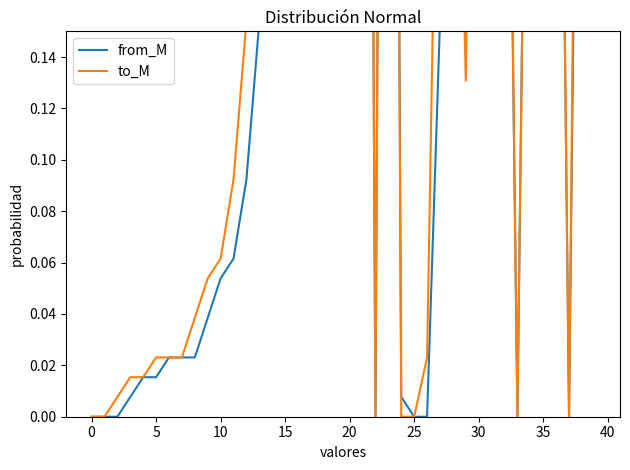

Read the to_M value at 35.

0.5